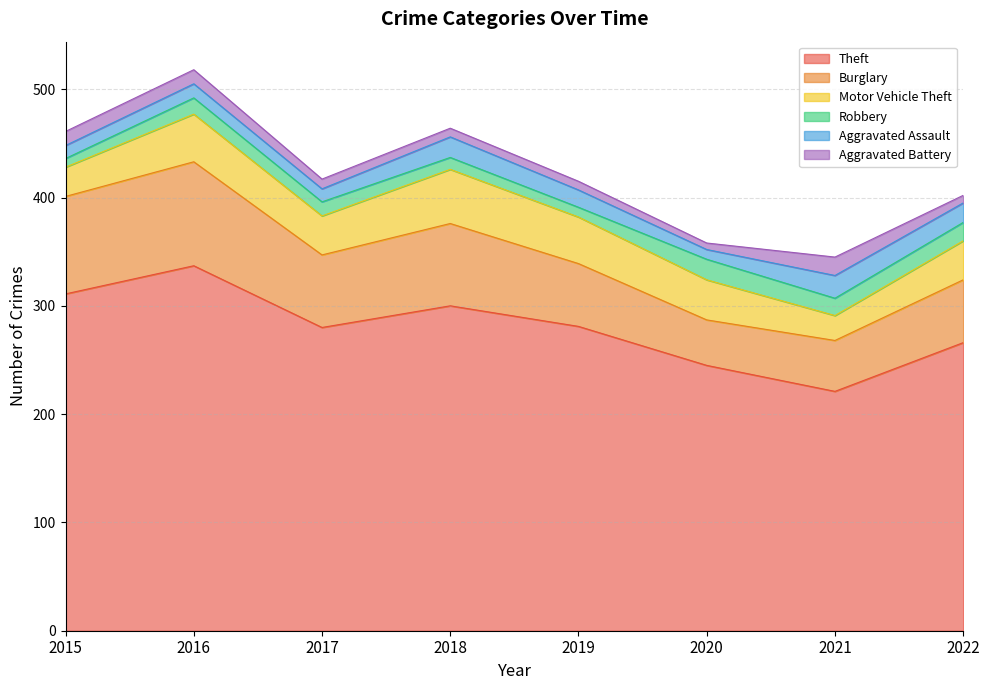

How many data points does each series have?

8